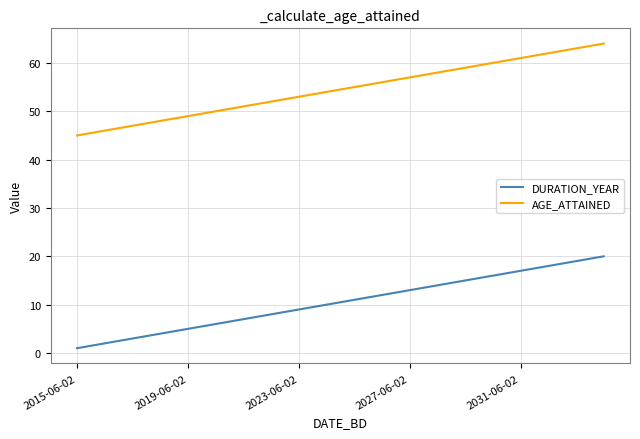

What is the lowest value of the AGE_ATTAINED series?

45